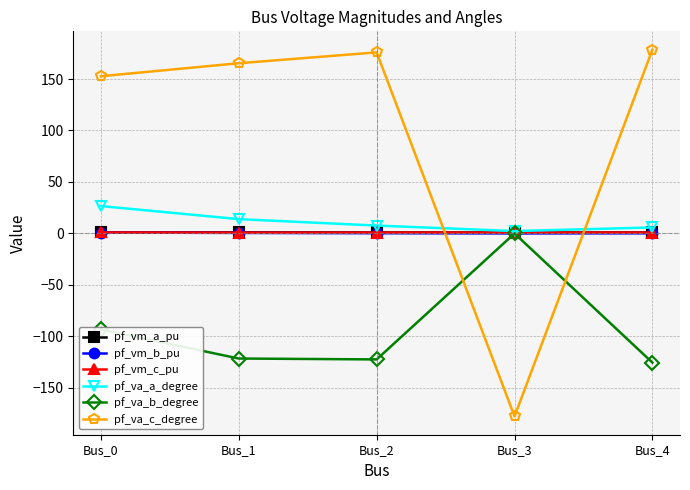

Is this an area chart (filled region under the line)?

No